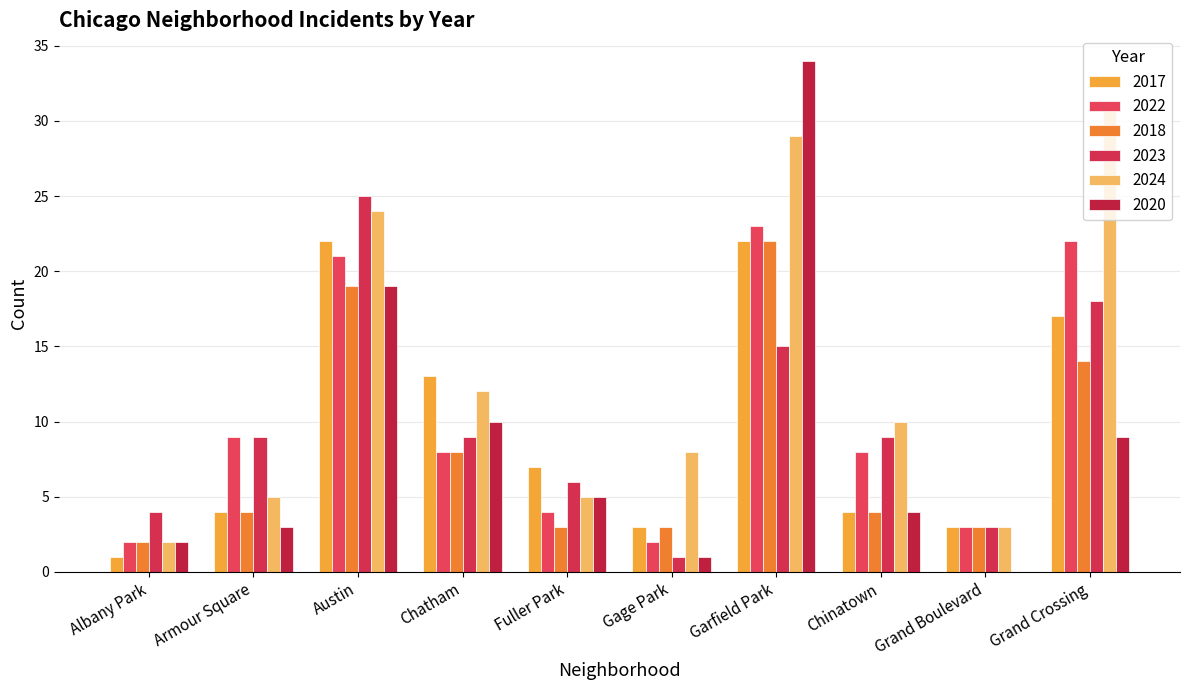

How many groups of bars are there?

10